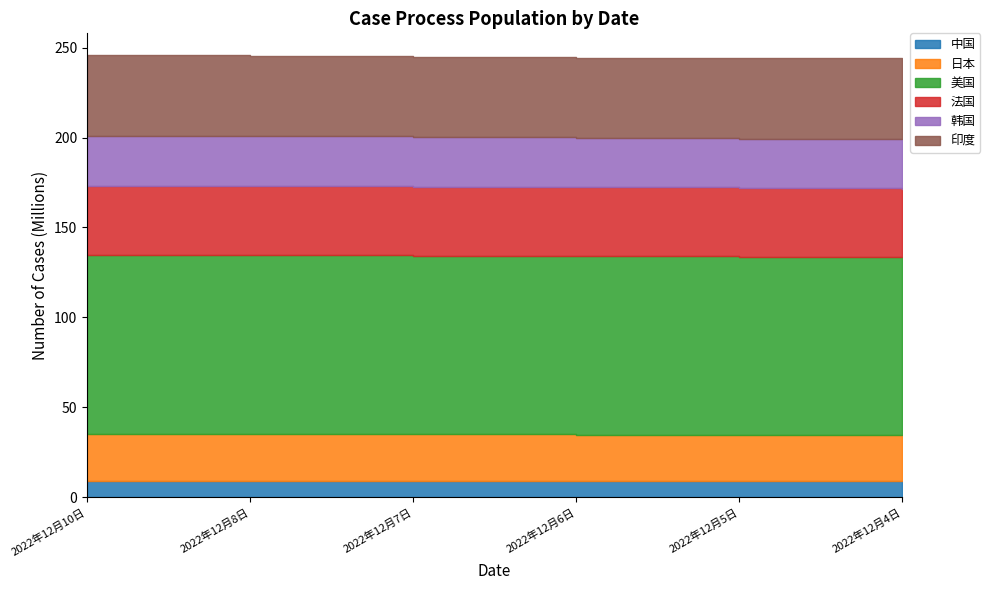

How many values in the 美国 series are below 99230740?

3